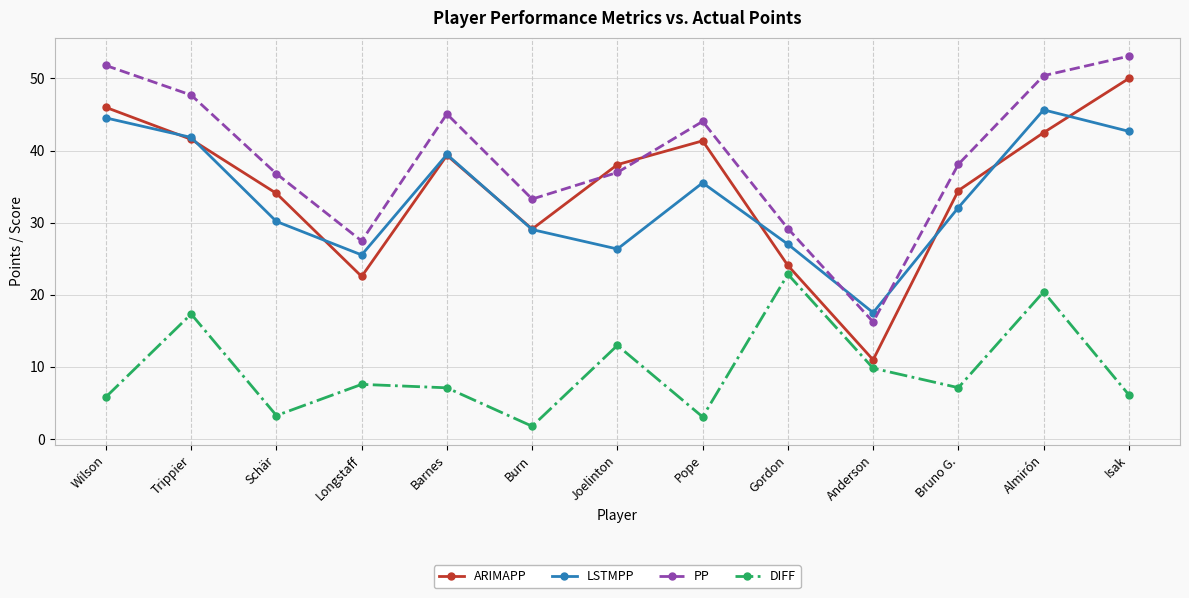

At Anderson, list the series in order from largest to smallest.

LSTMPP, PP, ARIMAPP, DIFF